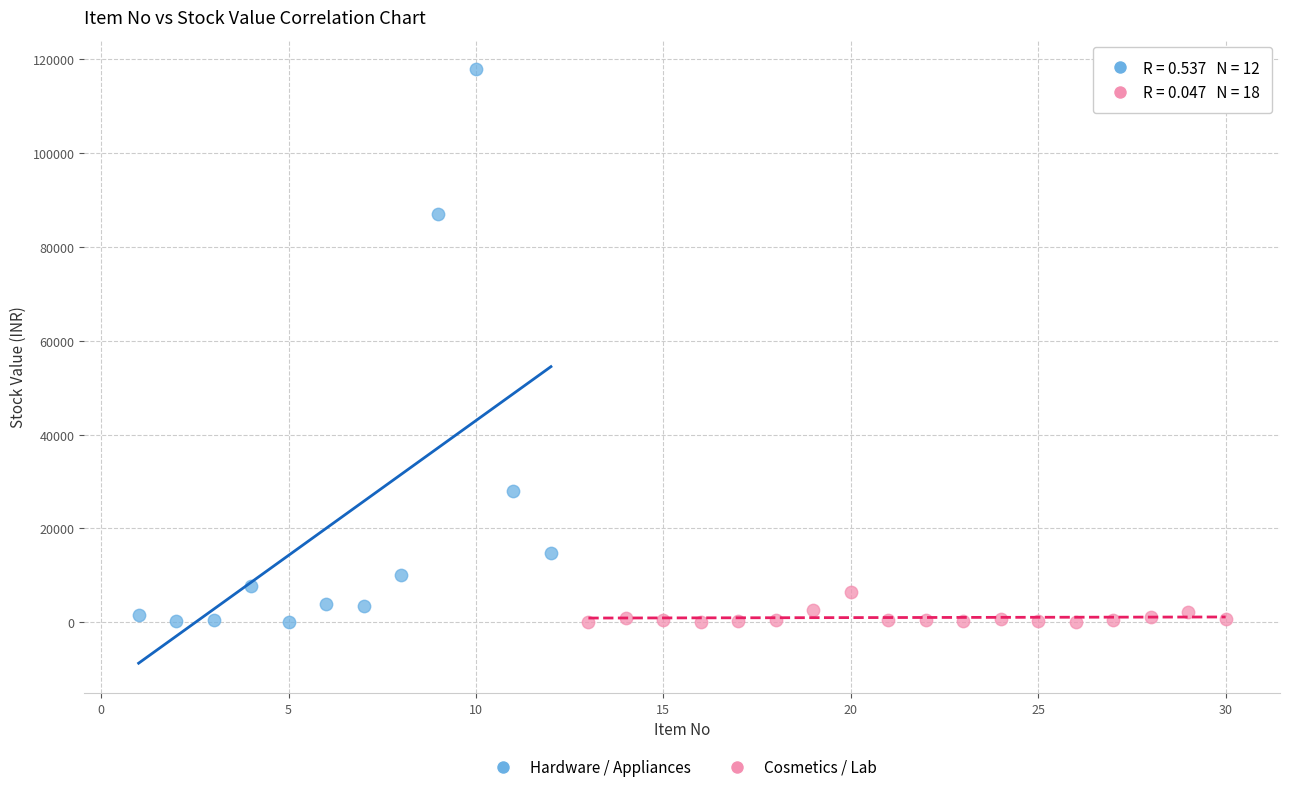

Which series contains the highest Y value?

Hardware / Appliances